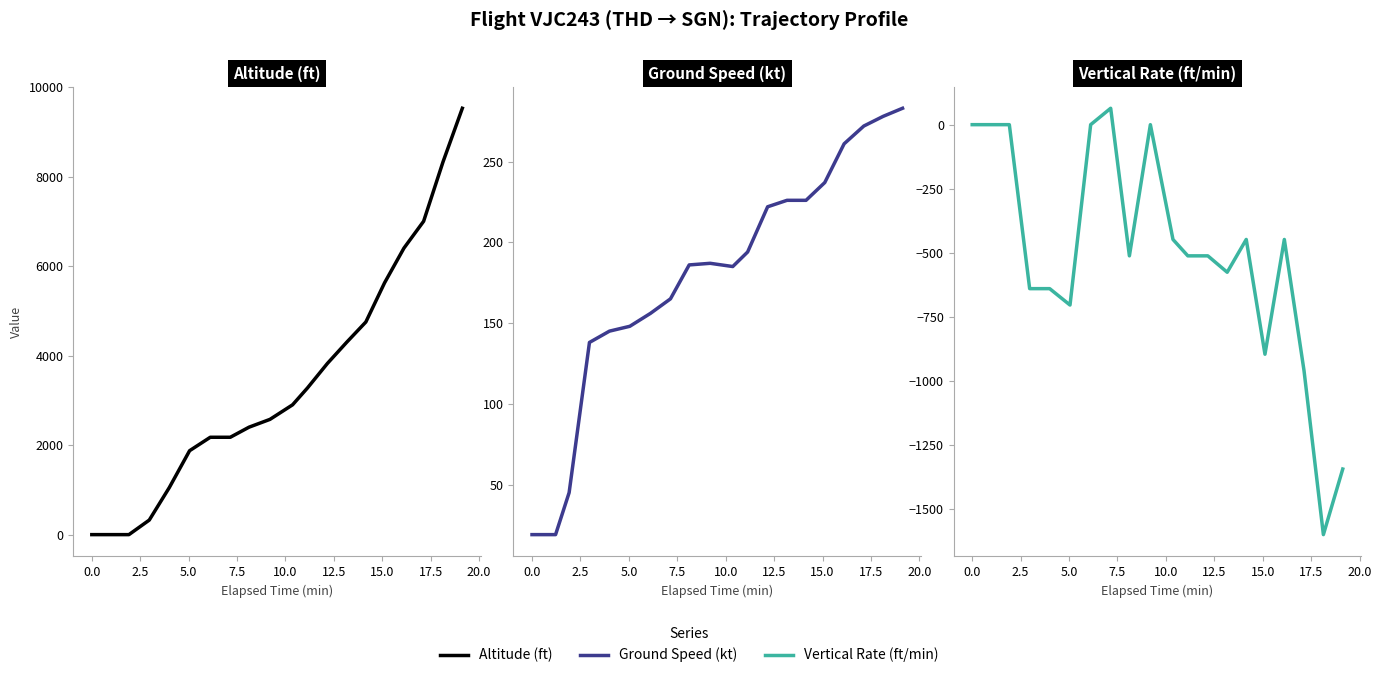

What is the average value of the Vertical Rate (ft/min) series?

-509